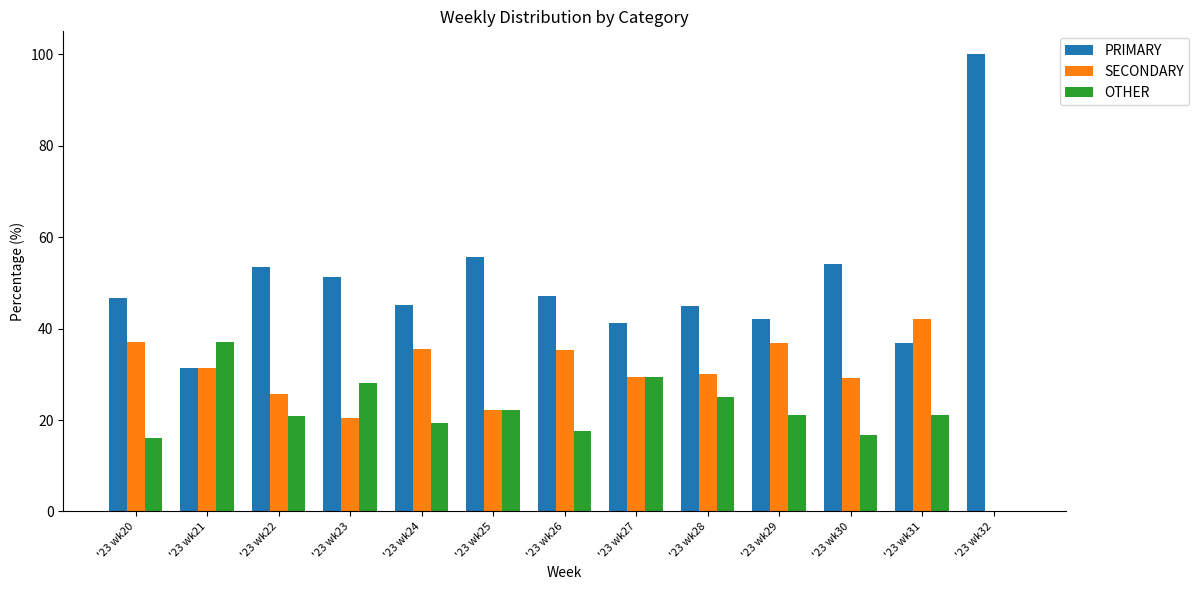

What is the total value across all series at '23 wk28?

100.0